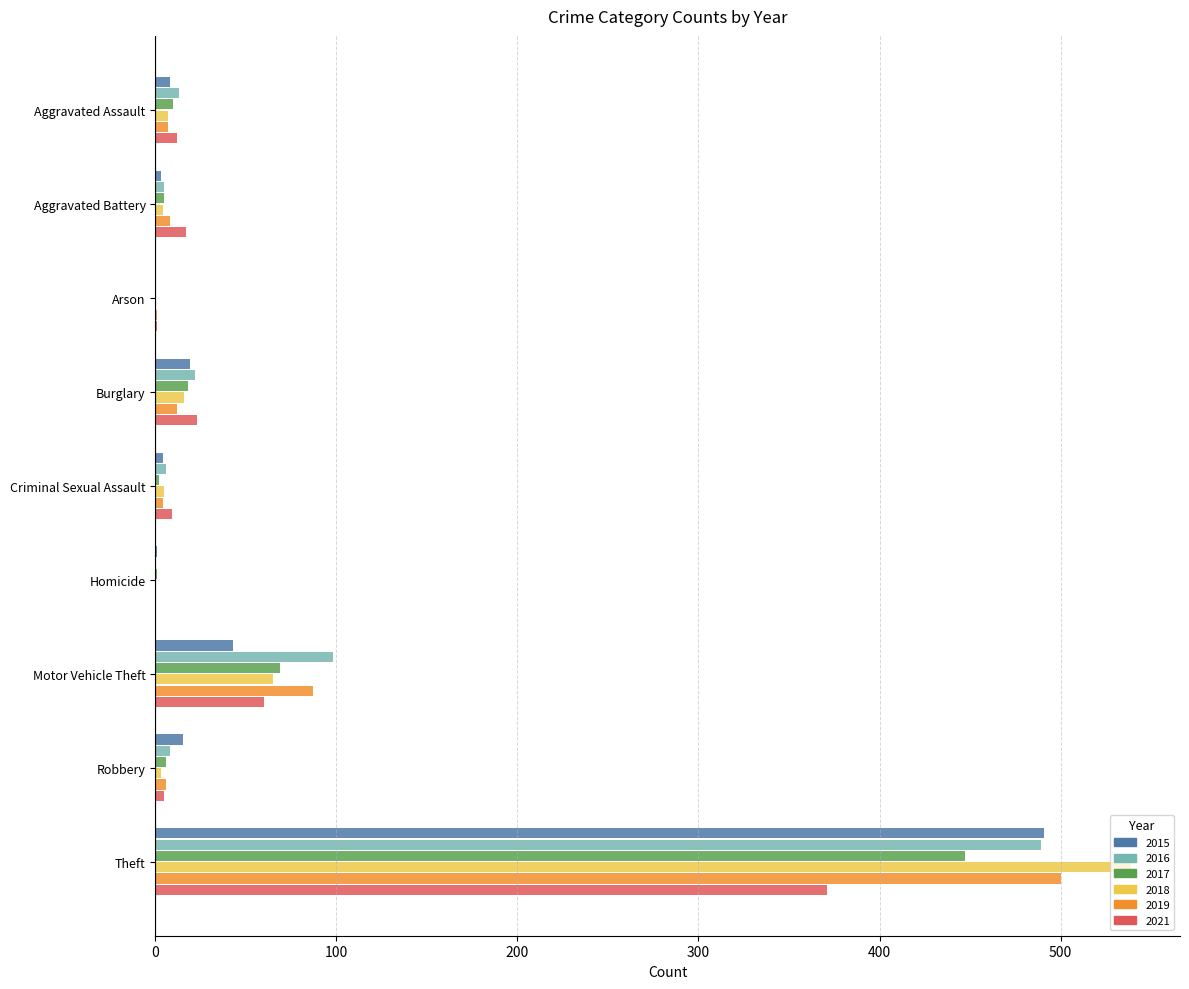

Between Criminal Sexual Assault and Theft, which series saw the biggest shift?

2018